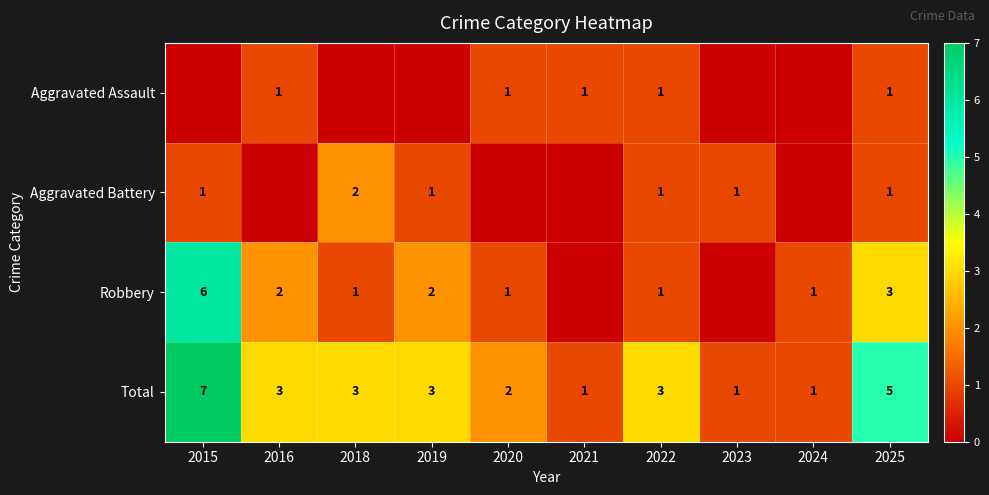

The Robbery series shows 3 at 2025. True or false?

True